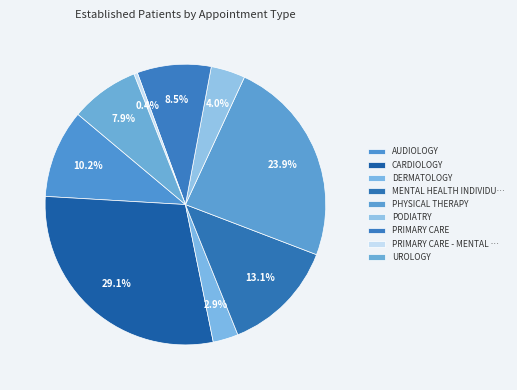

How many segments does this pie chart have?

9